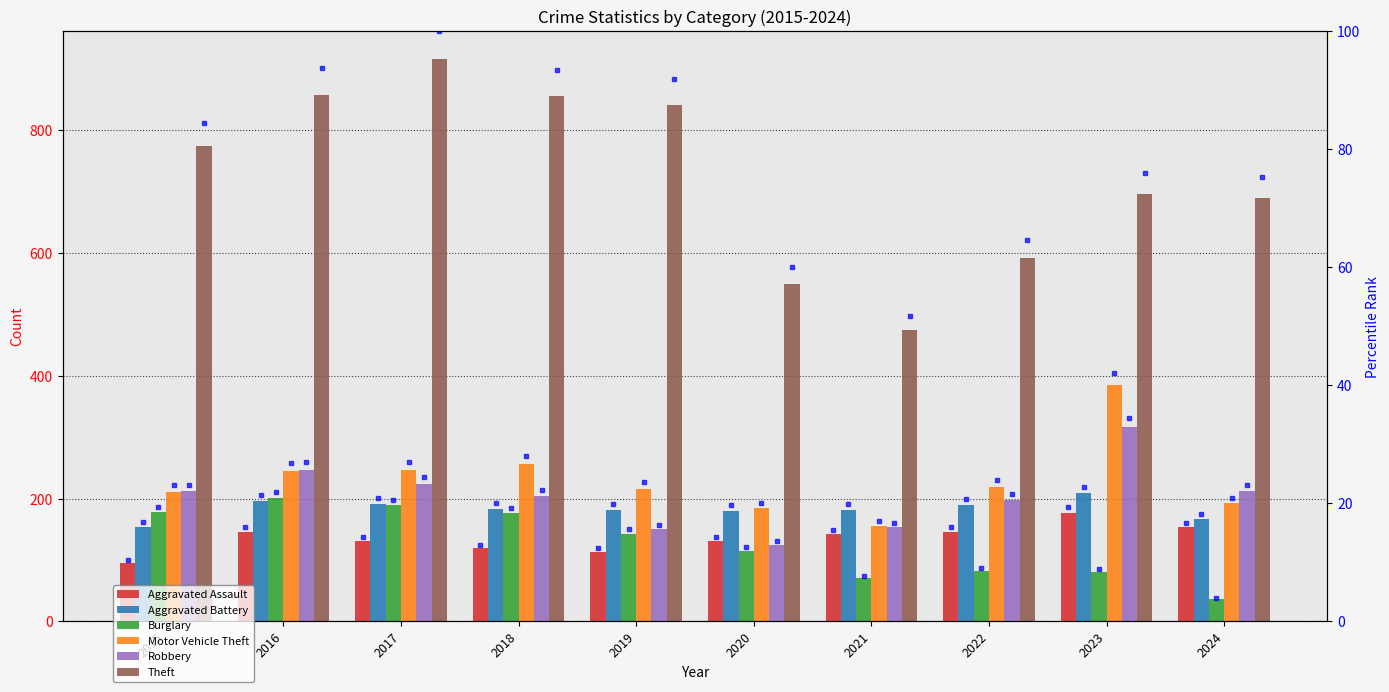

Reading left to right, transcribe all the data shown in this chart.

Aggravated Assault: 95	146	131	119	113	131	142	146	177	153
Aggravated Battery: 154	196	191	183	182	180	182	190	209	167
Burglary: 178	201	189	176	143	115	71	82	81	36
Motor Vehicle Theft: 211	245	247	256	216	184	156	219	385	192
Robbery: 212	247	224	204	150	124	153	198	316	212
Theft: 774	858	916	856	841	550	474	592	696	690